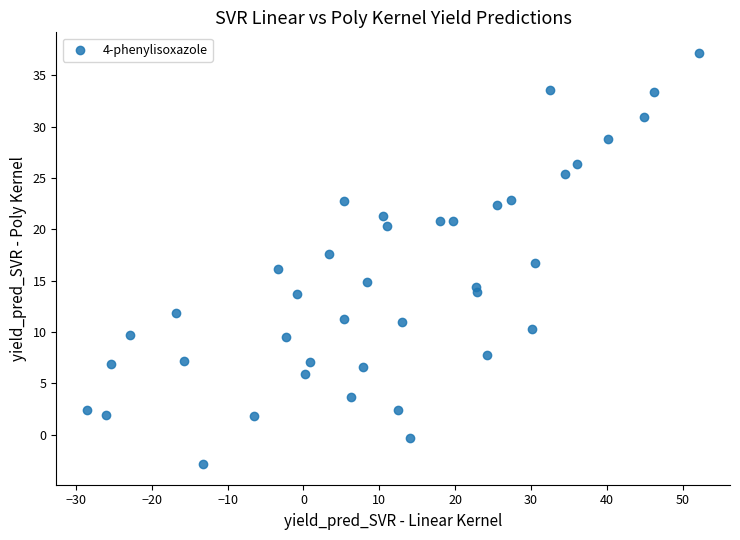

What is the range of Y values (max minus min)?

40.0